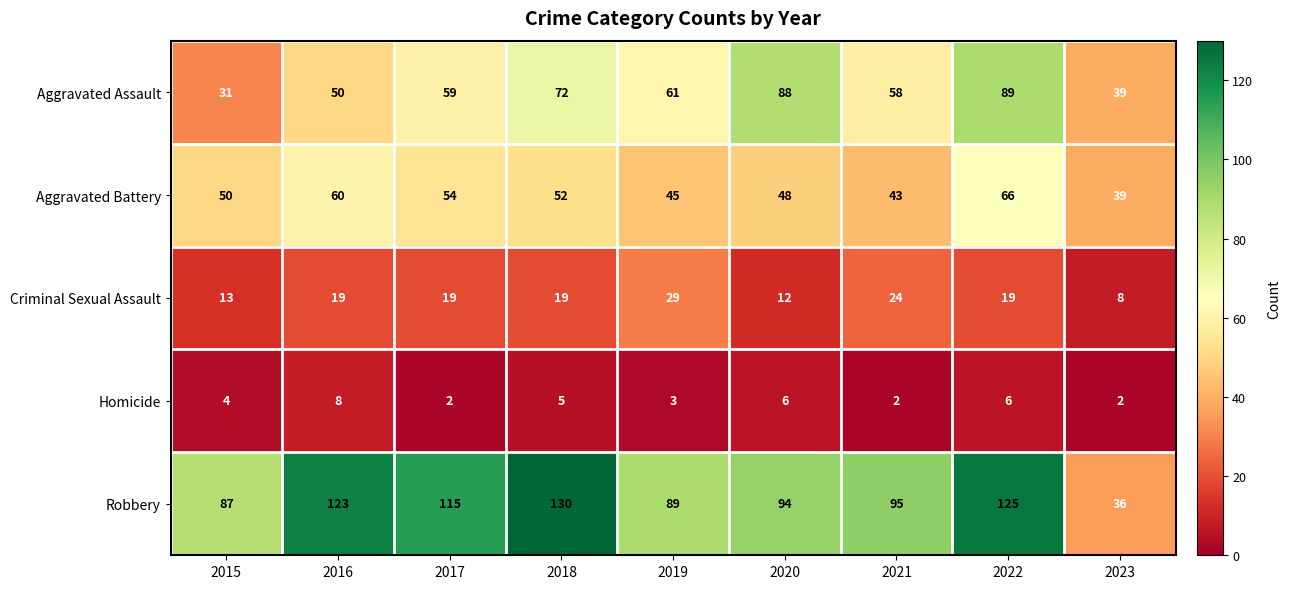

Which series changed the most between 2015 and 2021?

Aggravated Assault